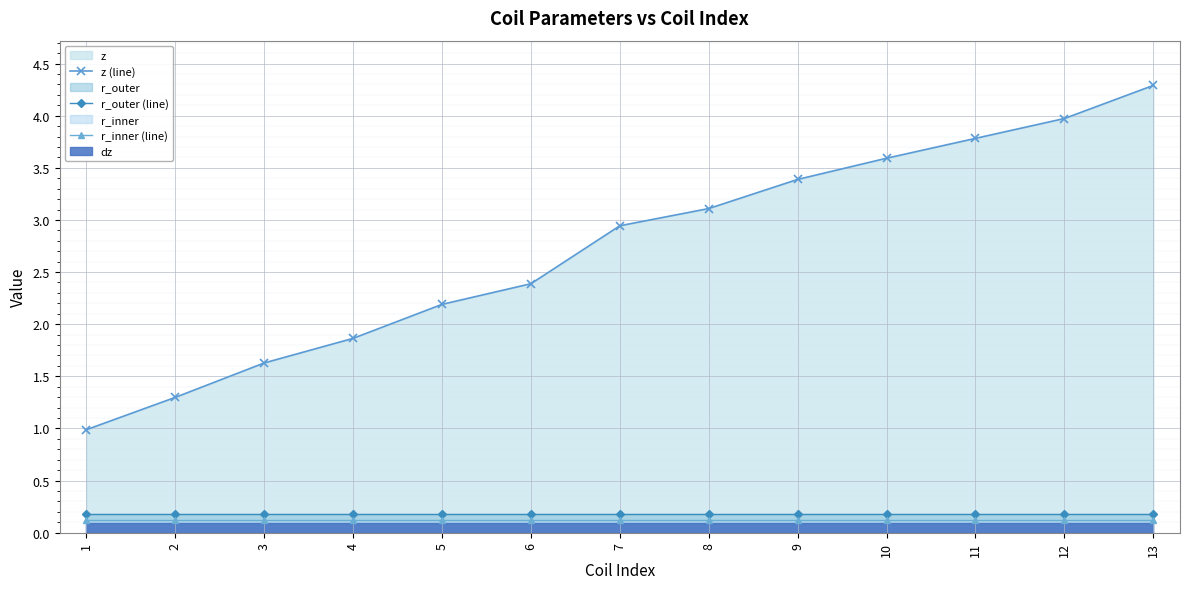

What is the sum of all z (line) values?

35.4